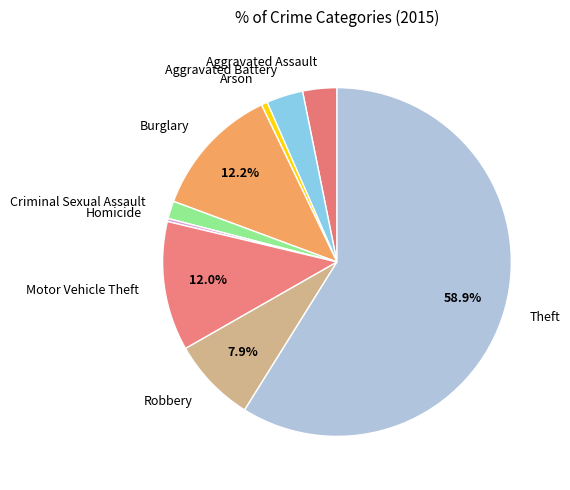

Between Aggravated Battery and Criminal Sexual Assault, which is larger?

Aggravated Battery